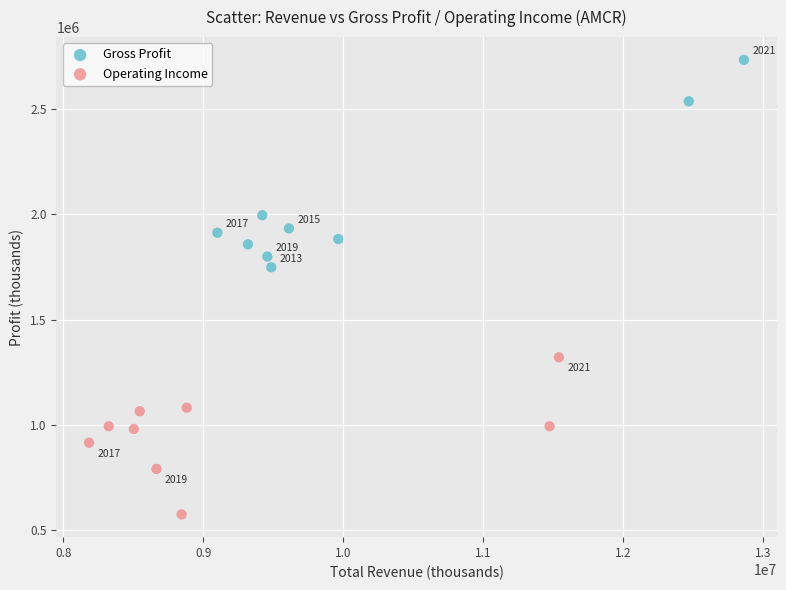

Which series contains the highest Y value?

Gross Profit